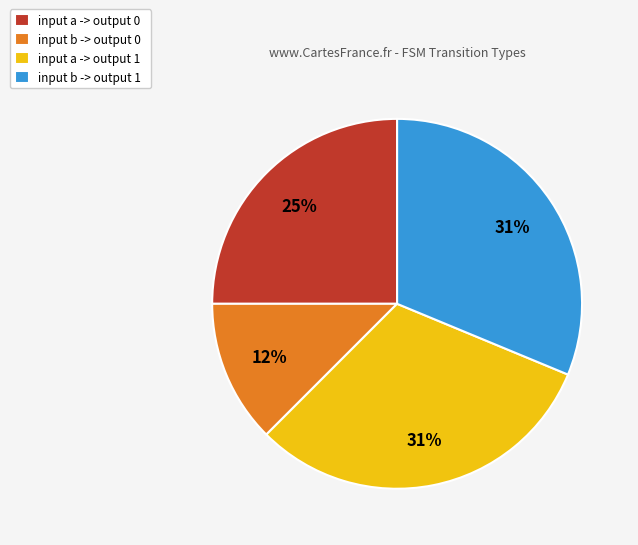

Is the sum of input b -> output 1 and input b -> output 0 greater than half?

No